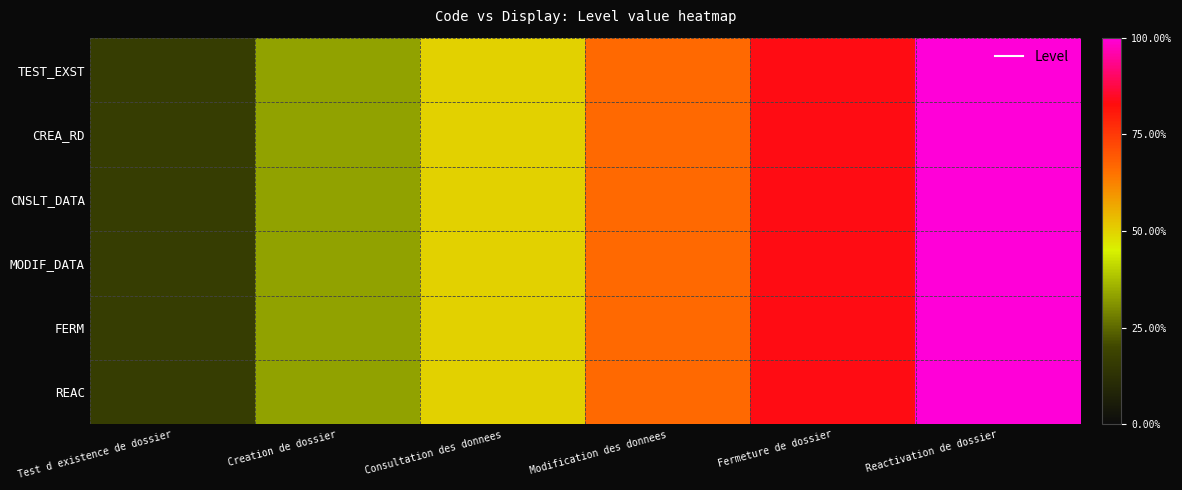

Which has a higher value, Test d existence de dossier or Reactivation de dossier?

Reactivation de dossier